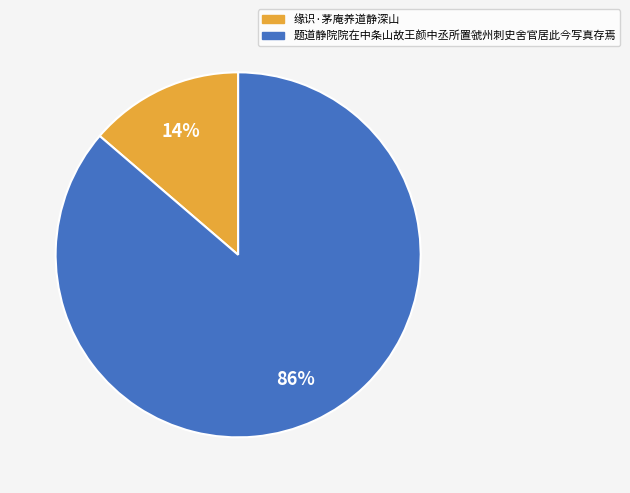

Which category has the smallest portion of the pie?

缘识·茅庵养道静深山